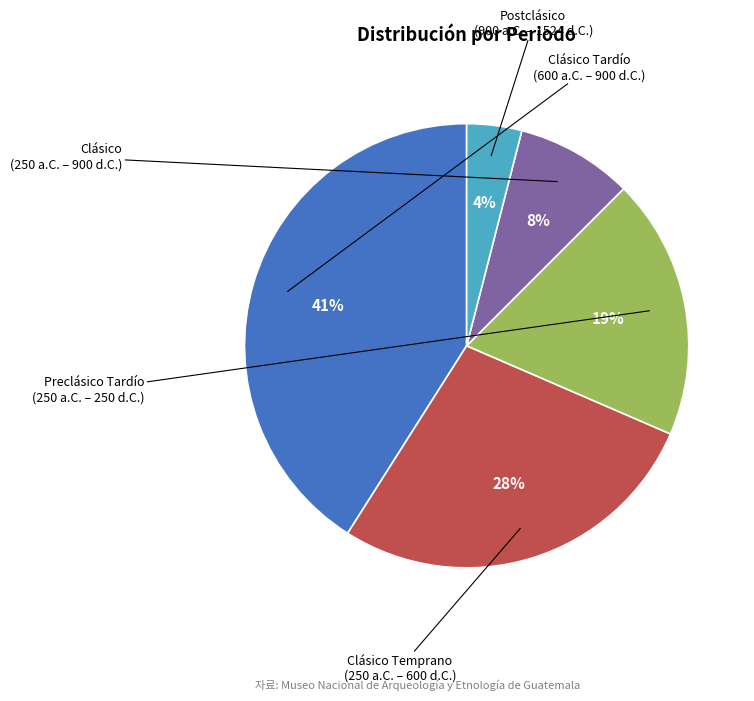

Is there a majority slice in this chart?

No